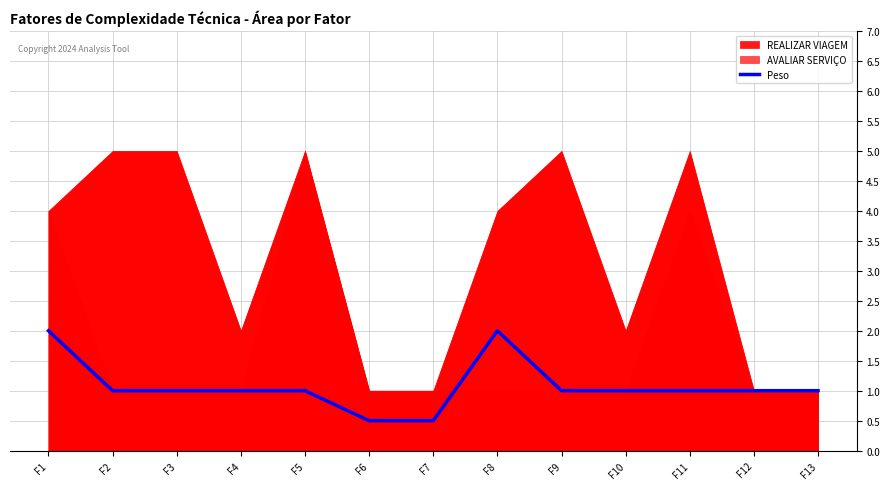

How many values are below 1?

2